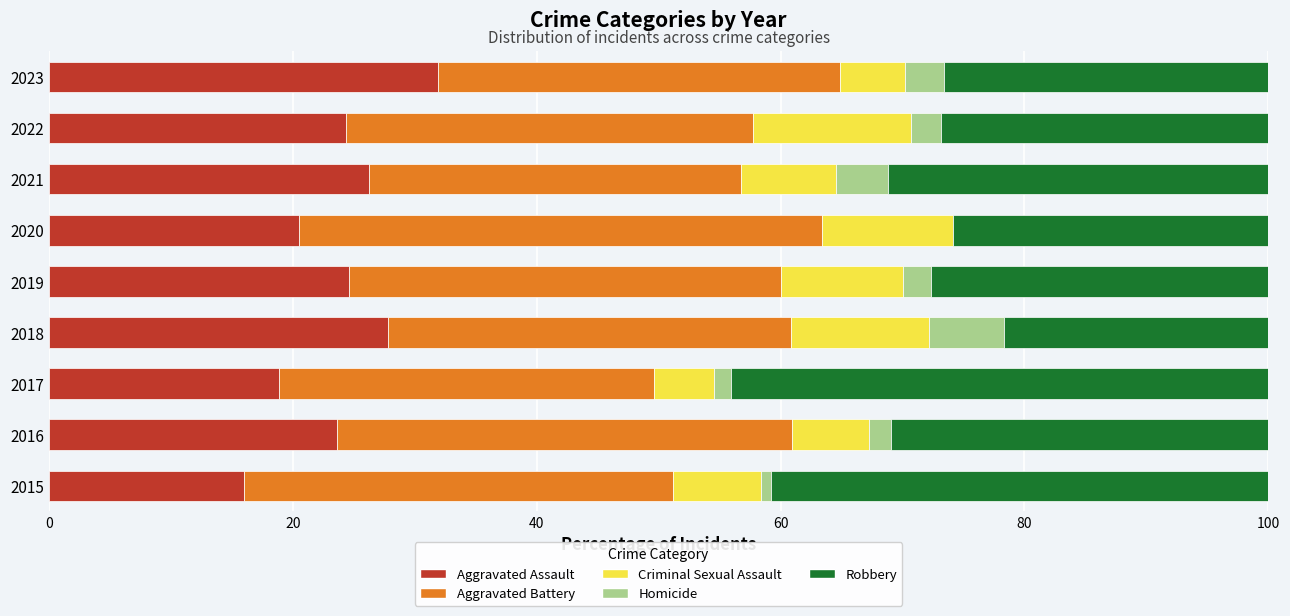

What is the total value across all series at 2021?

100.0